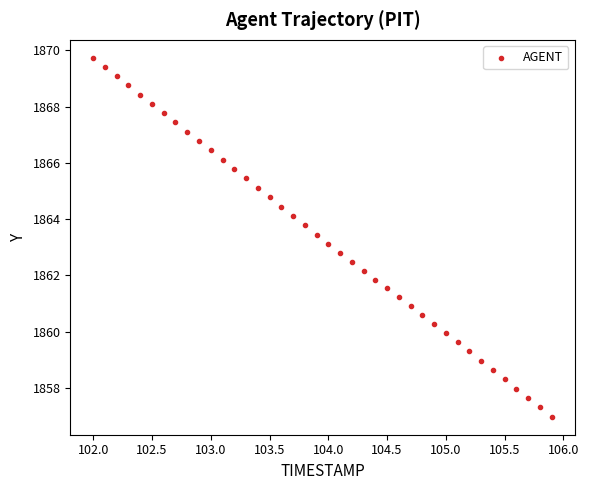

What is the range of Y values (max minus min)?

12.8